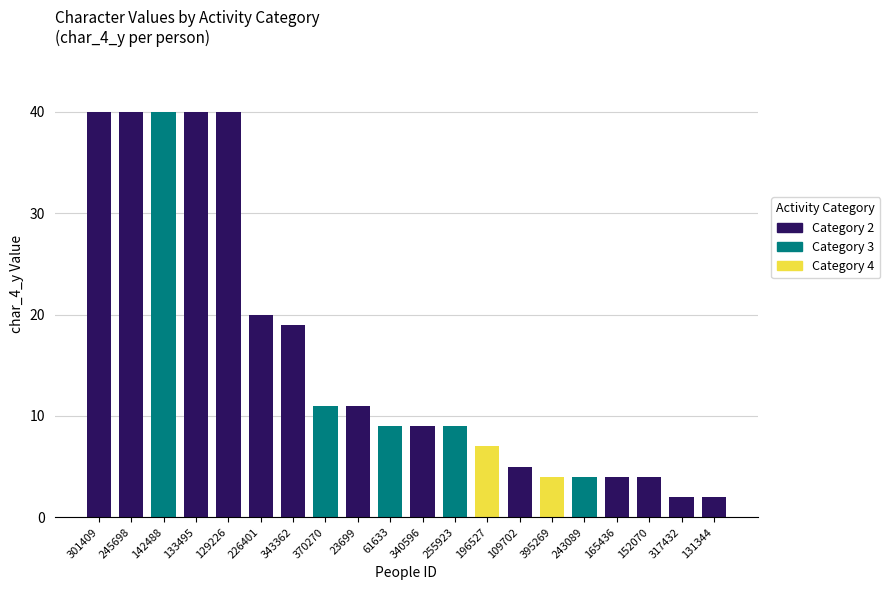

What is the label of the 18th bar from the left?

152070